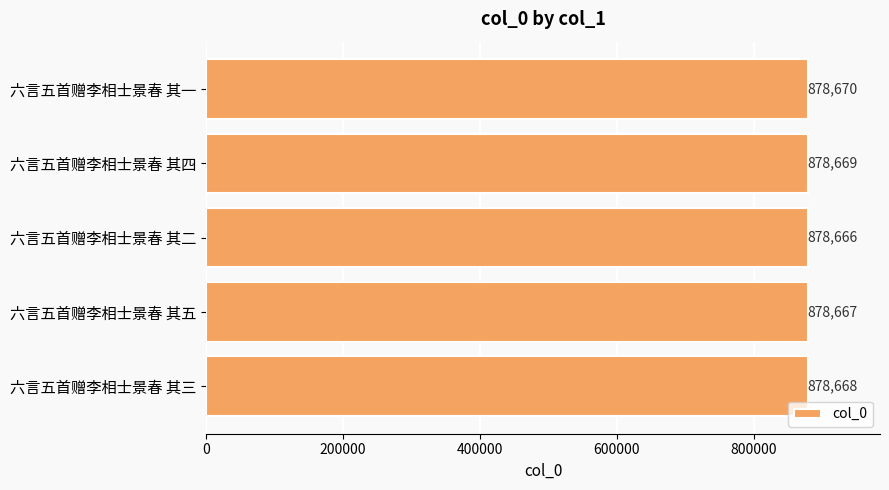

Reading top to bottom, list all the values displayed in this chart.

878670	878669	878666	878667	878668